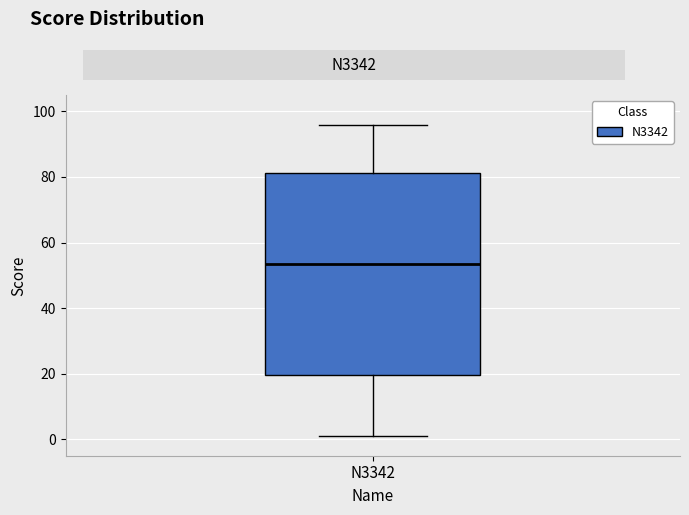

Read this box plot against the y-axis: the position of the median line, the range covered by the box, and the ends of both whiskers. The values are not printed on the chart, so give them approximately, as read against the axis.

median 54, box 20 to 82, whiskers 2 to 96